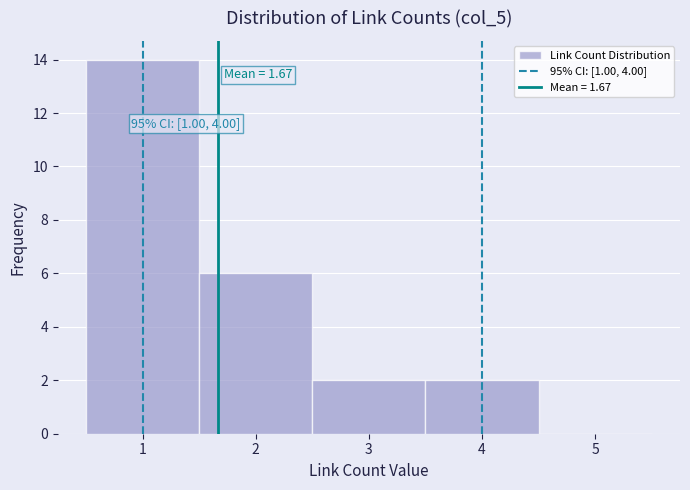

Over which range of the x-axis is the bar tallest?

0.5 to 1.5